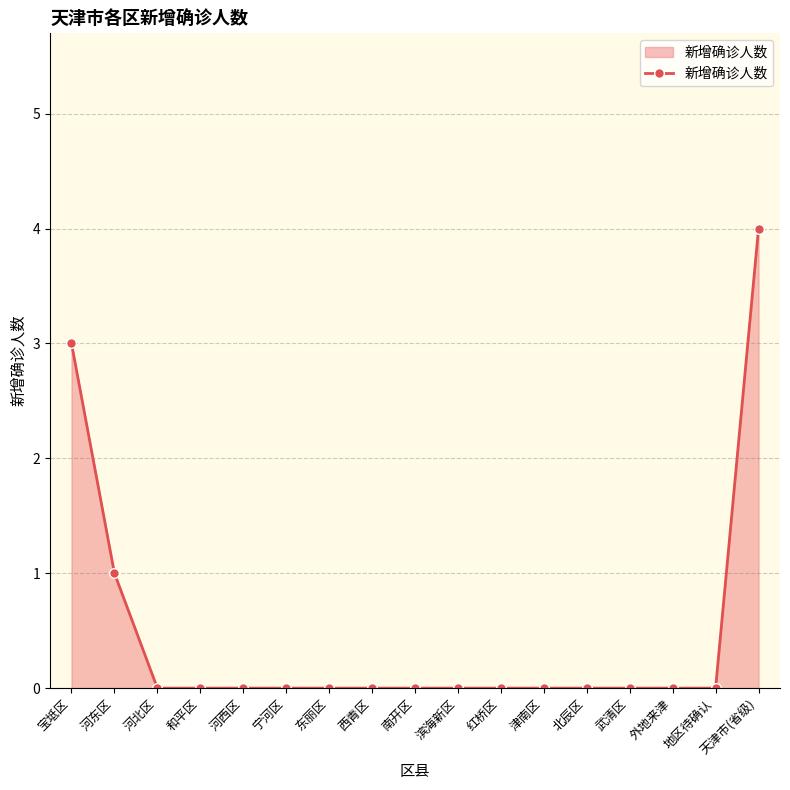

Which category has the highest value across all series?

天津市(省级)